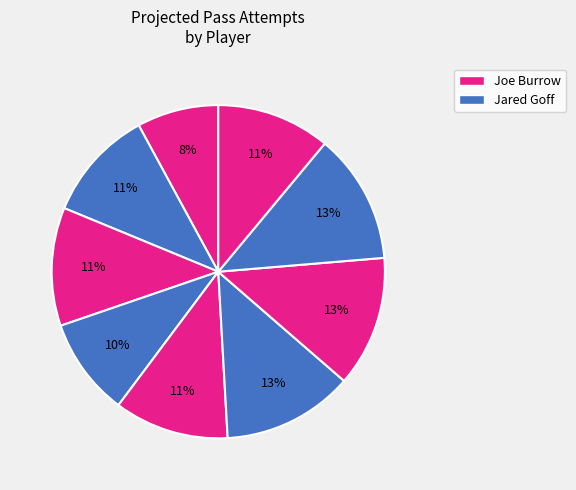

How many segments does this pie chart have?

9